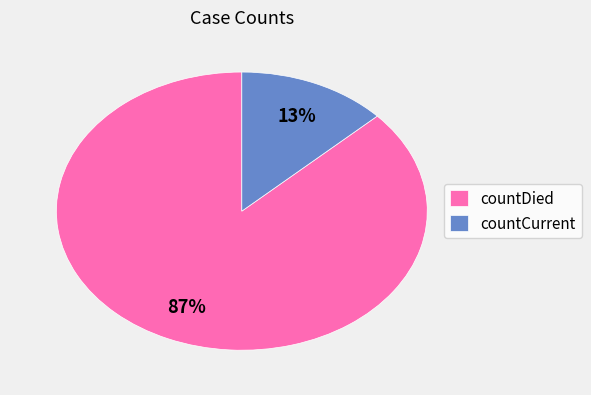

Between countCurrent and countDied, which is larger?

countDied